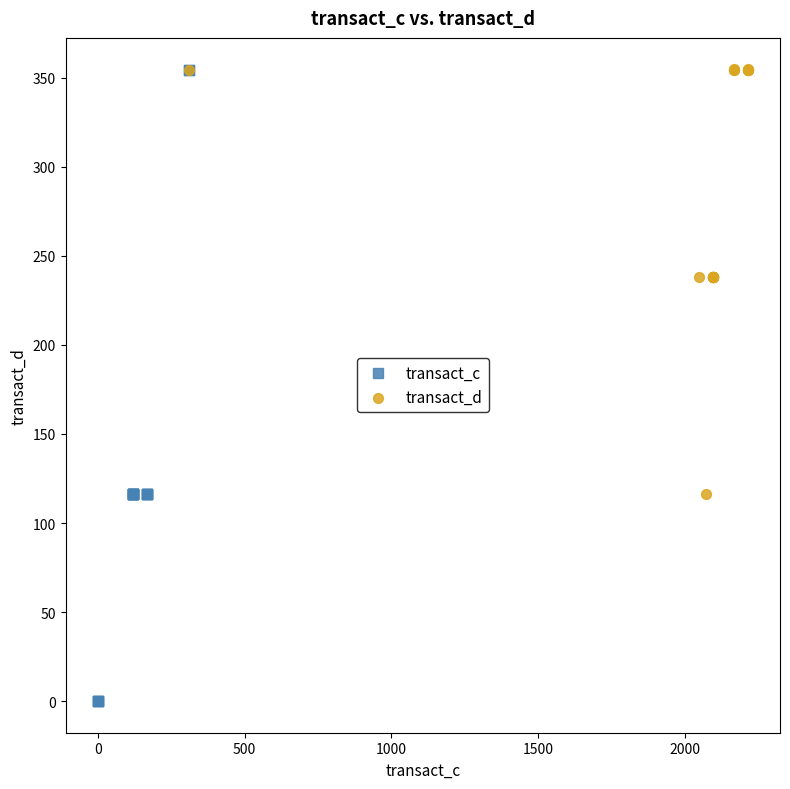

Which series has the widest spread of Y values?

transact_c